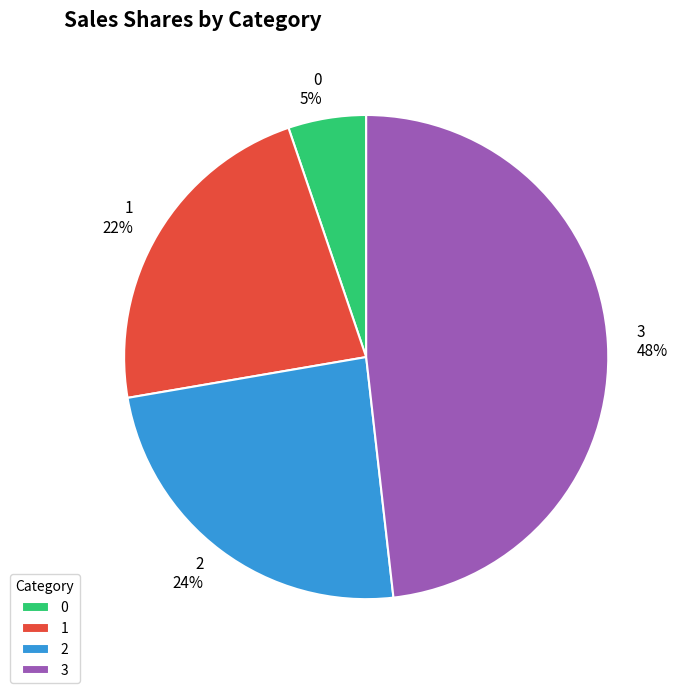

Approximately how many times larger is the value at 1 compared to 2?

0.9